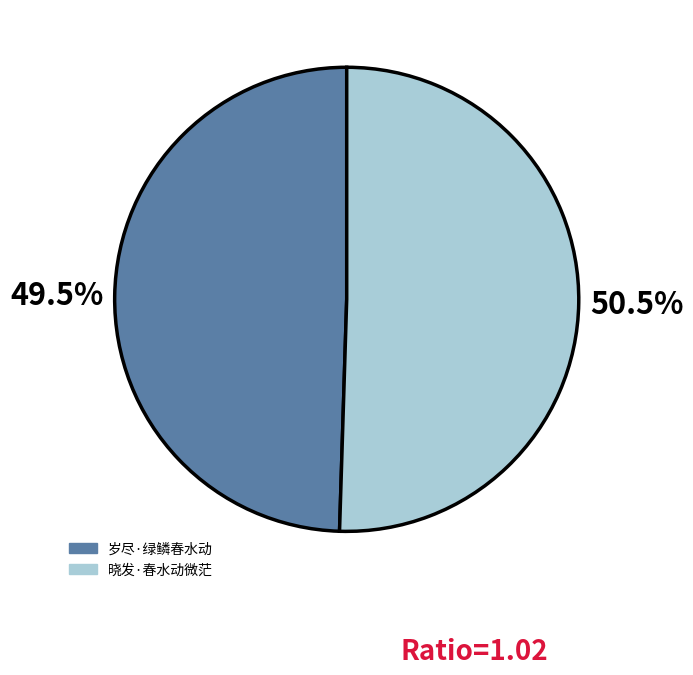

Count the number of slices in the pie.

2